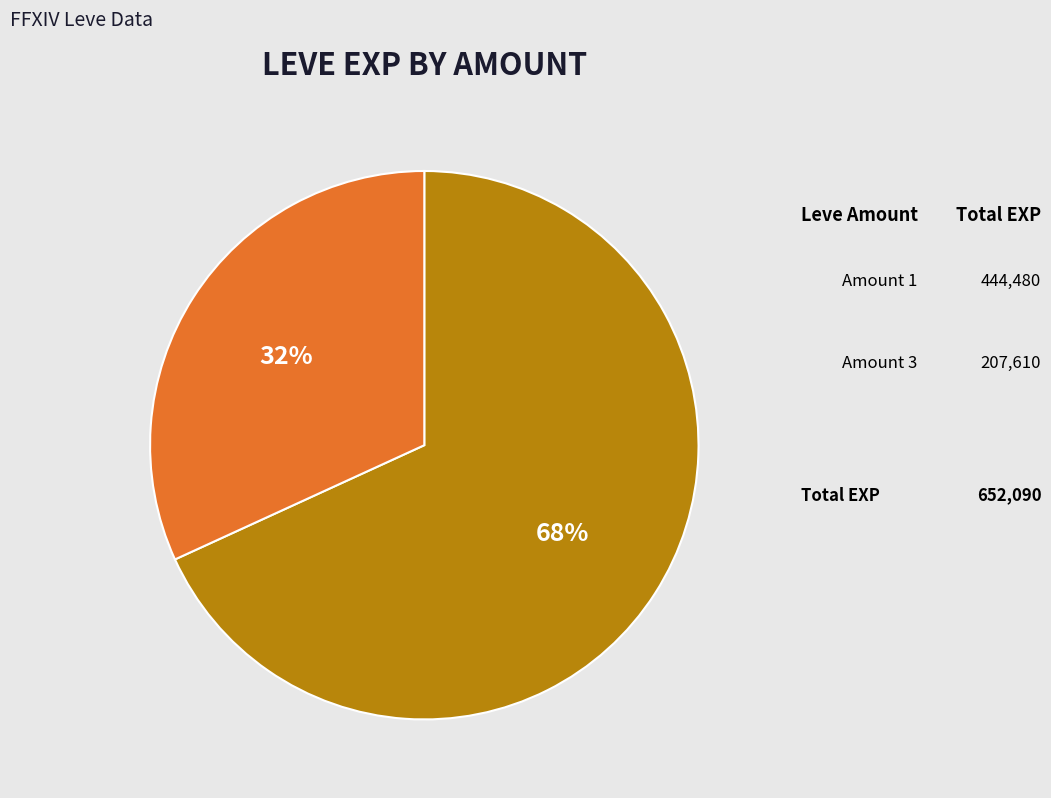

Is there a majority slice in this chart?

Yes